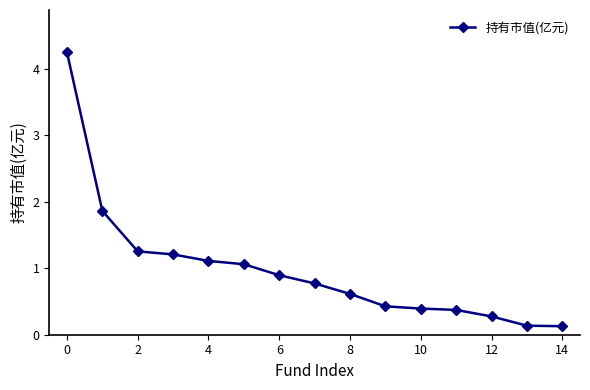

What is the average value?

1.0